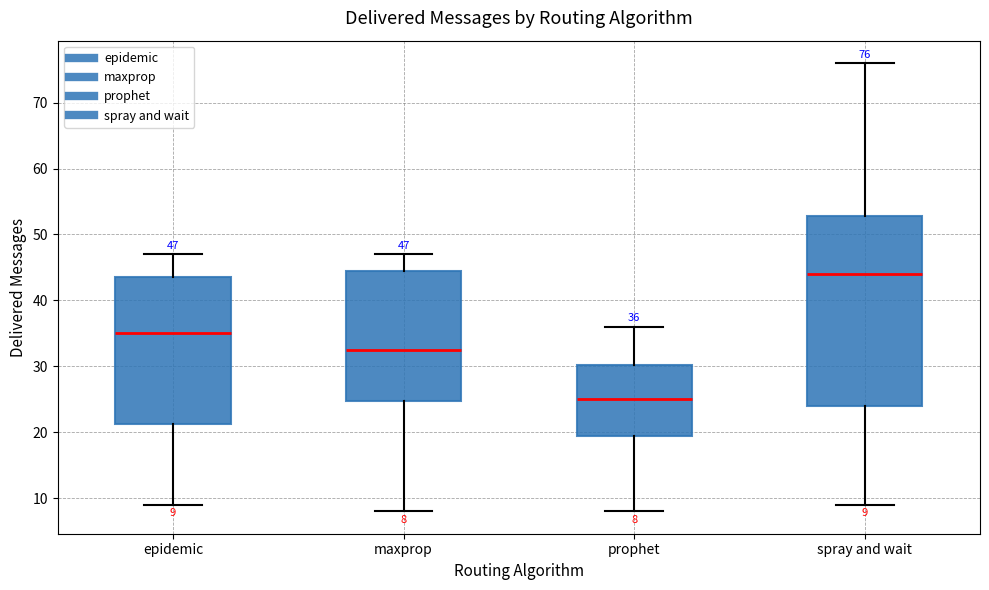

Which box has the highest median line?

spray and wait